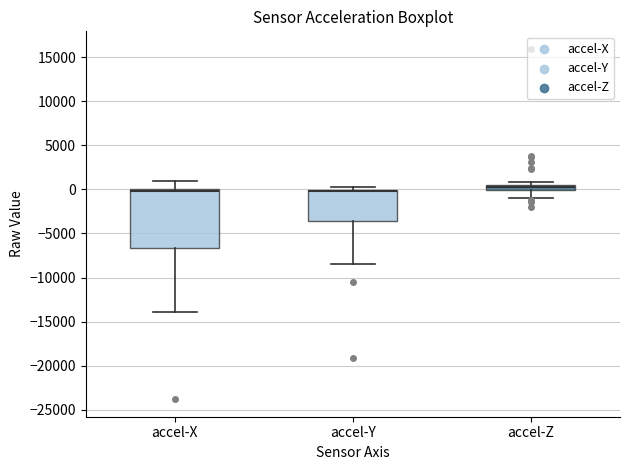

Comparing the boxes themselves (not the whiskers), which one is the tallest?

accel-X